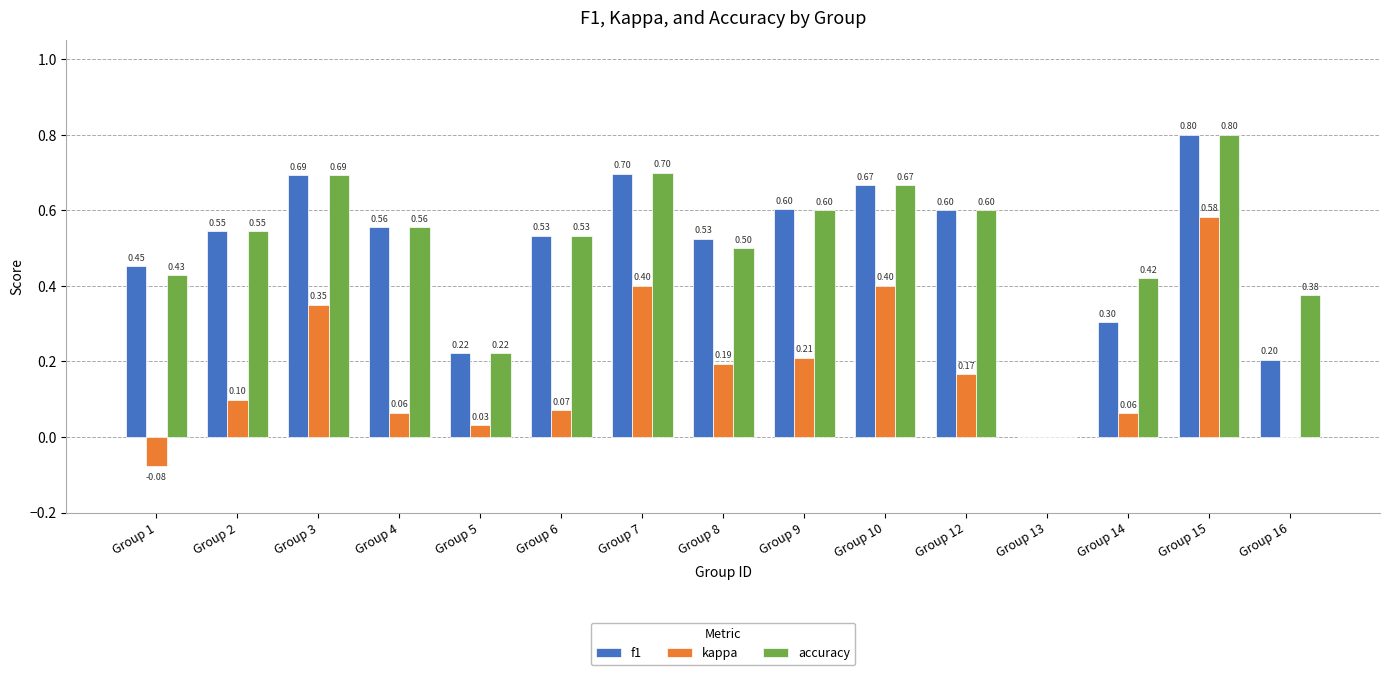

Which series has the largest total across all categories?

accuracy